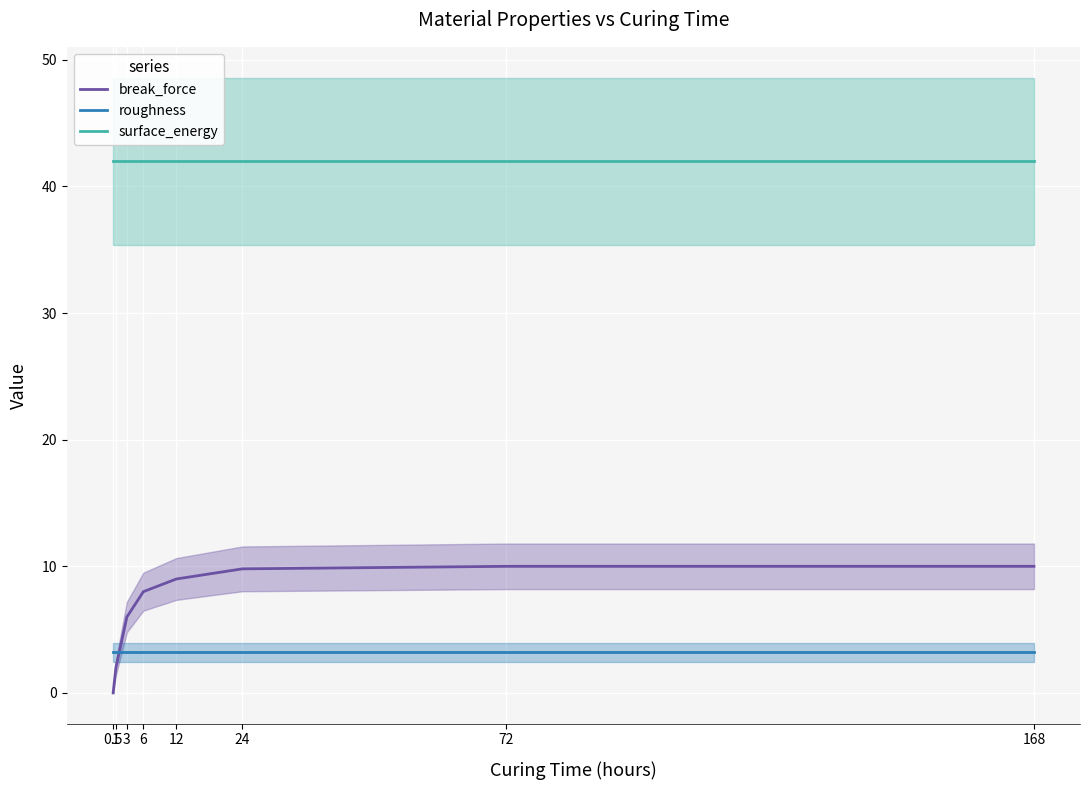

The value of roughness at 3 is 4.8. True or false?

False